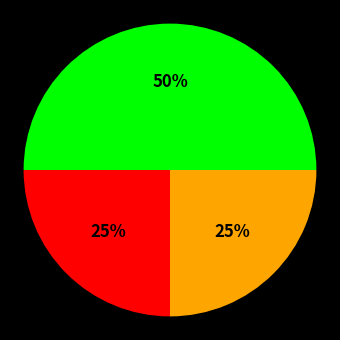

To the nearest percent, what is the average slice percentage?

33%